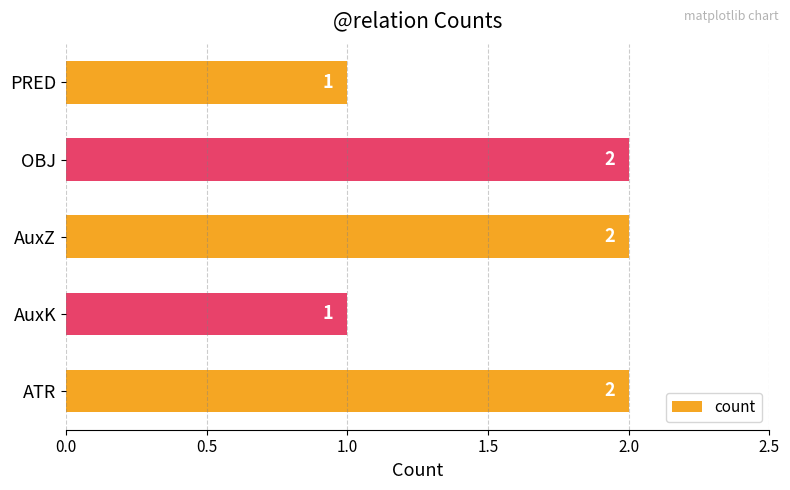

Which has a higher value, ATR or AuxK?

ATR